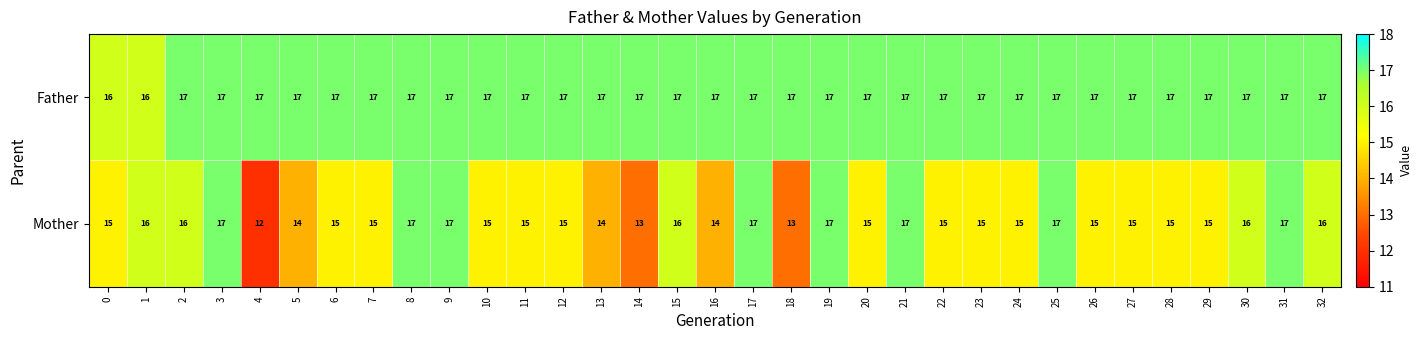

The Mother series shows 23 at 12. True or false?

False